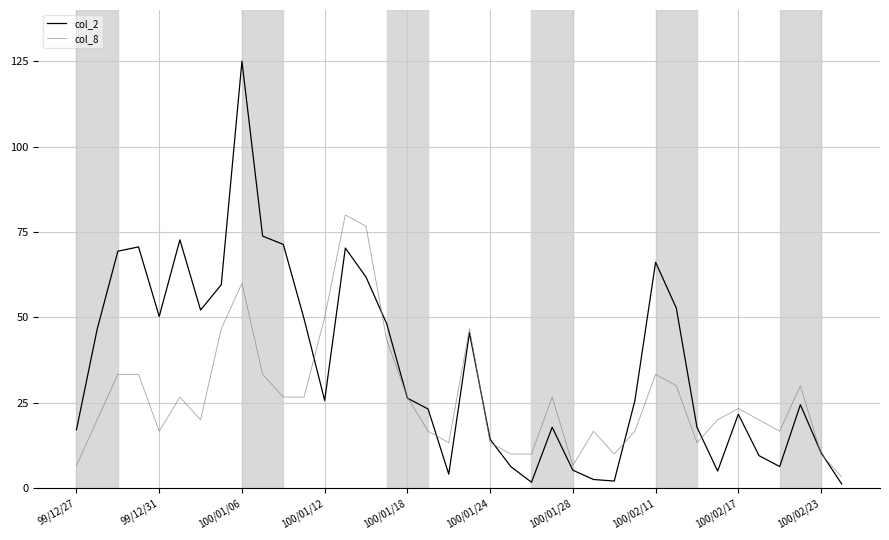

Which series has the widest spread of values?

col_2